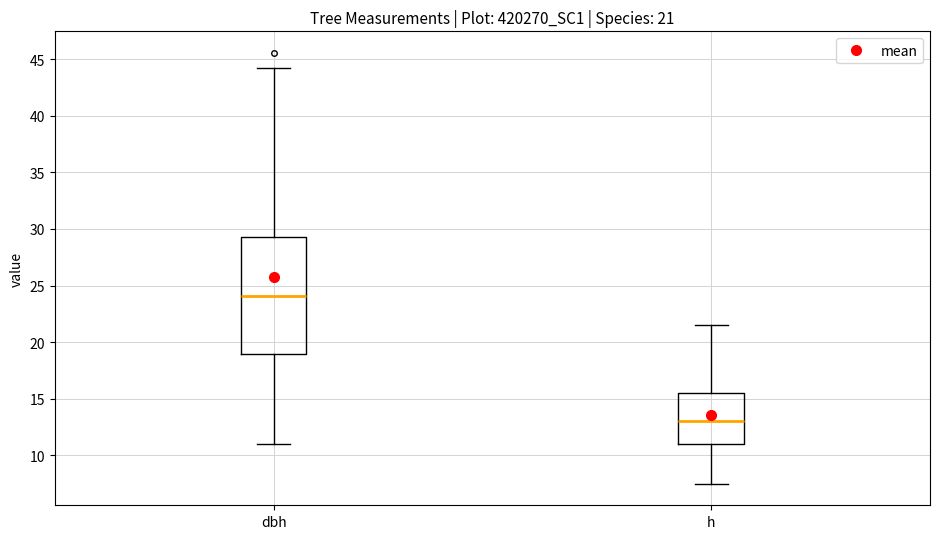

Which box's median line is the highest?

dbh